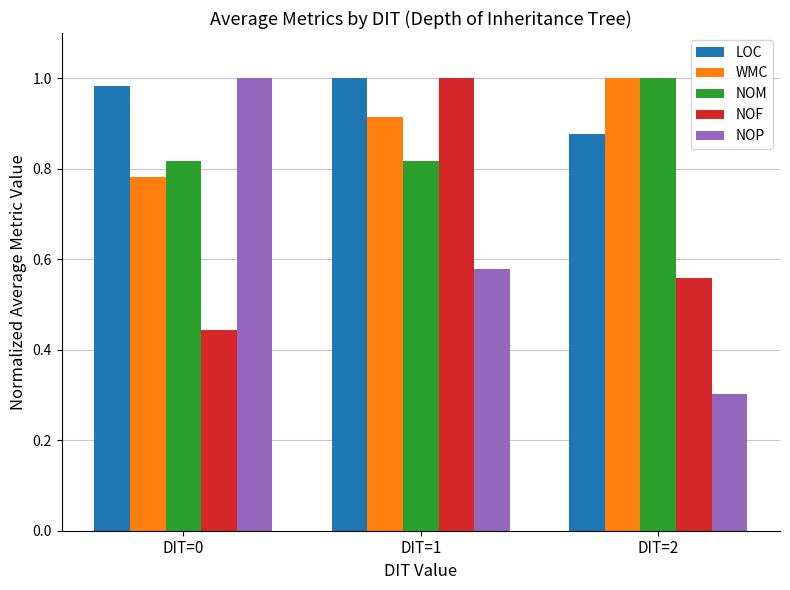

Which category has the lowest value in the WMC series?

DIT=0